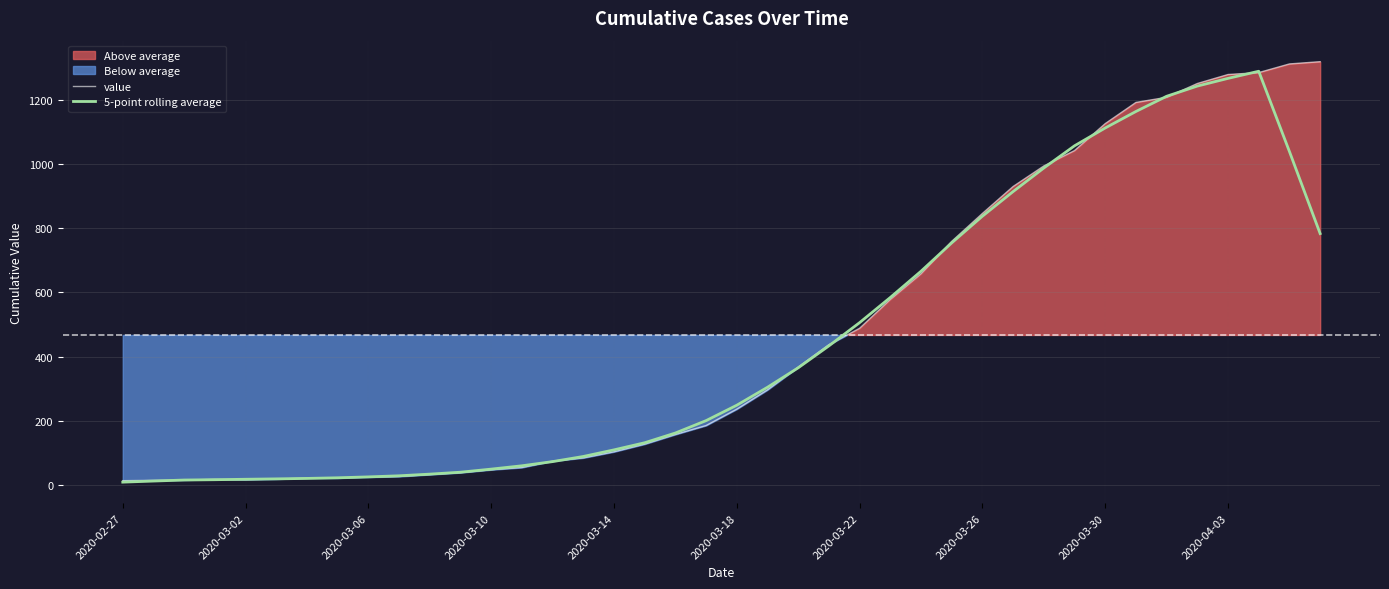

What is the highest value of the 5-point rolling average series?

1289.2